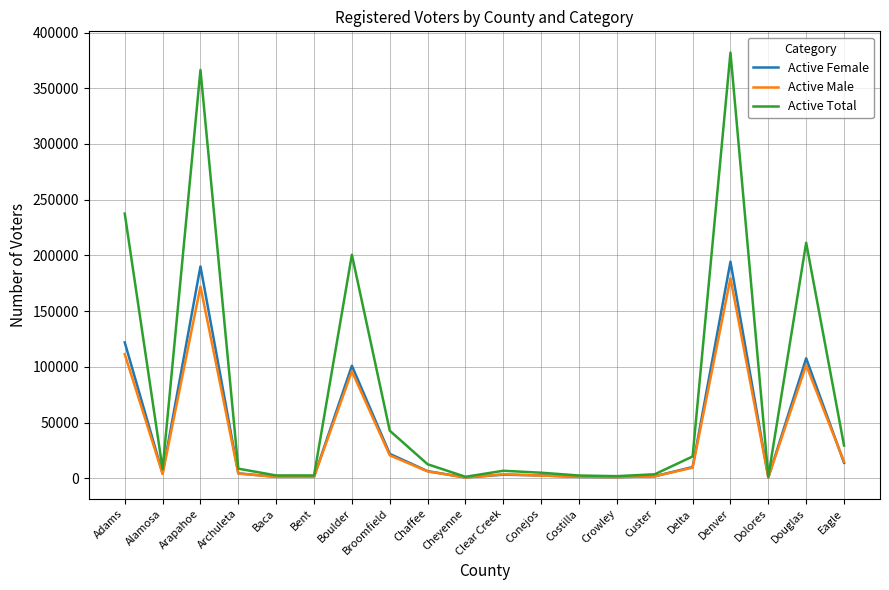

The value of Active Male at Cheyenne is 642. True or false?

True